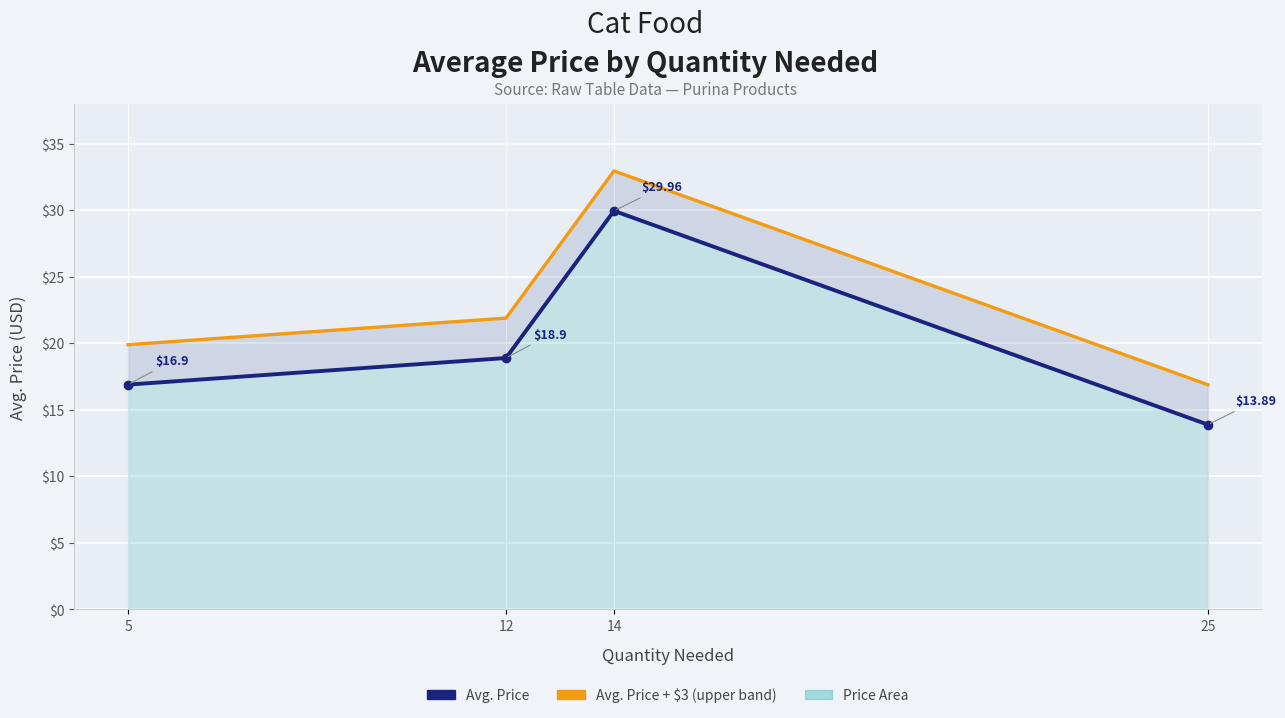

At which label does Avg. Price reach its minimum?

25